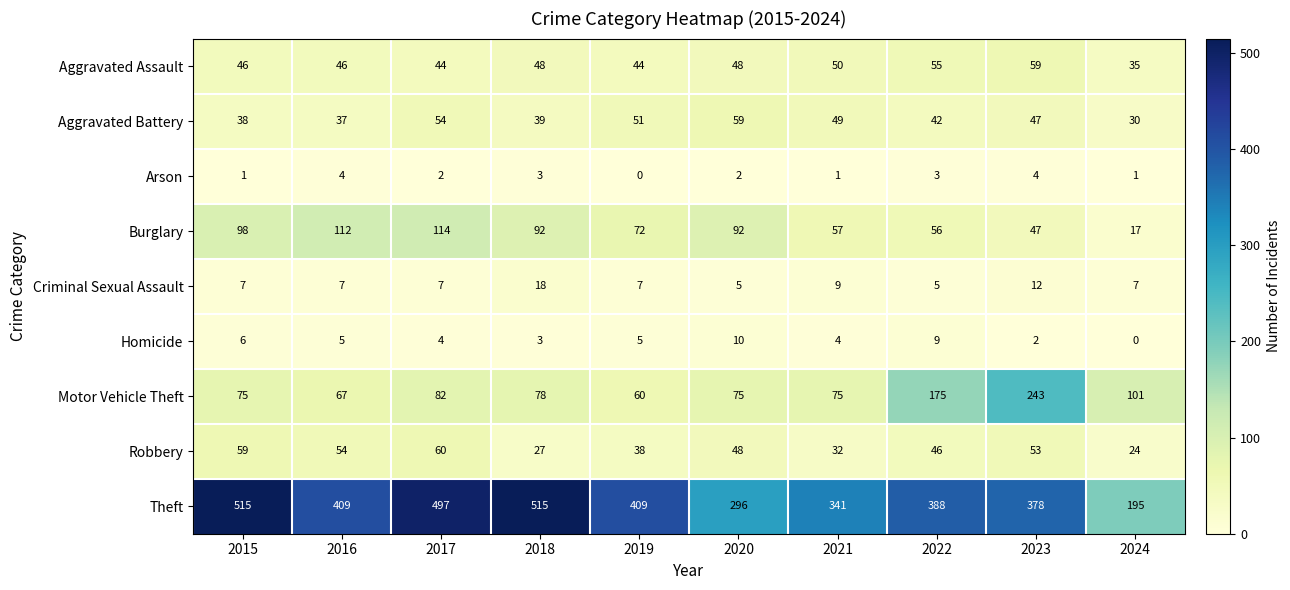

Which series has the largest range (max minus min)?

Theft